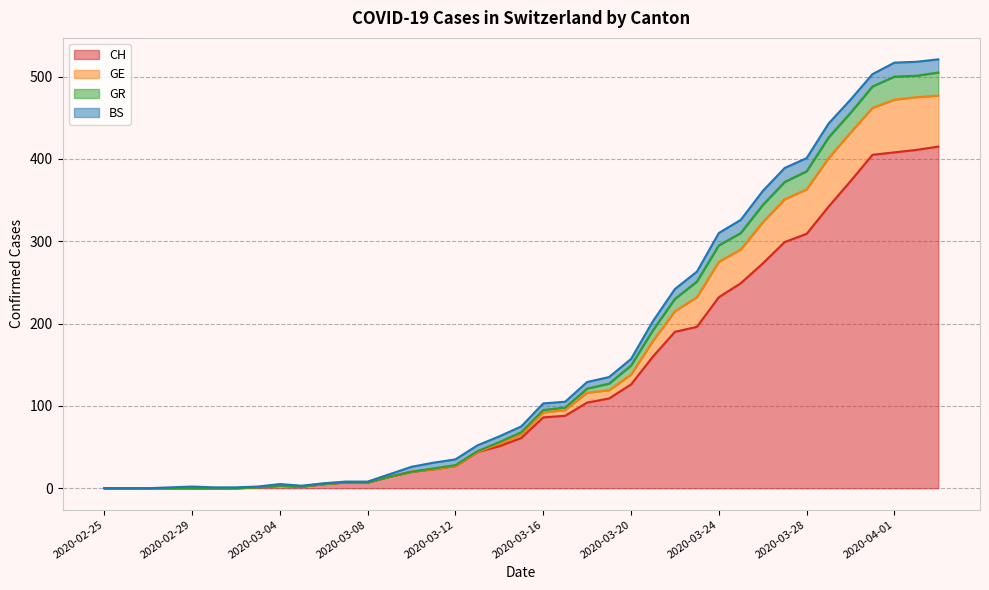

What is the label of the 9th point from the right?

2020-03-26